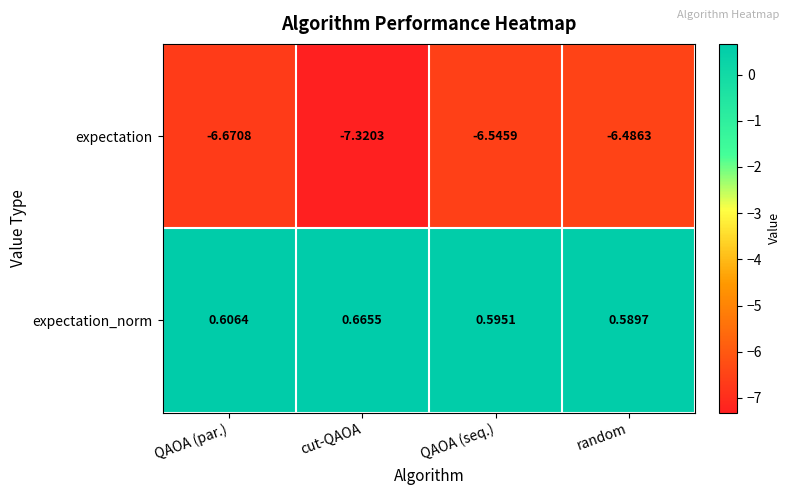

At which category does the chart reach its minimum across all series?

cut-QAOA